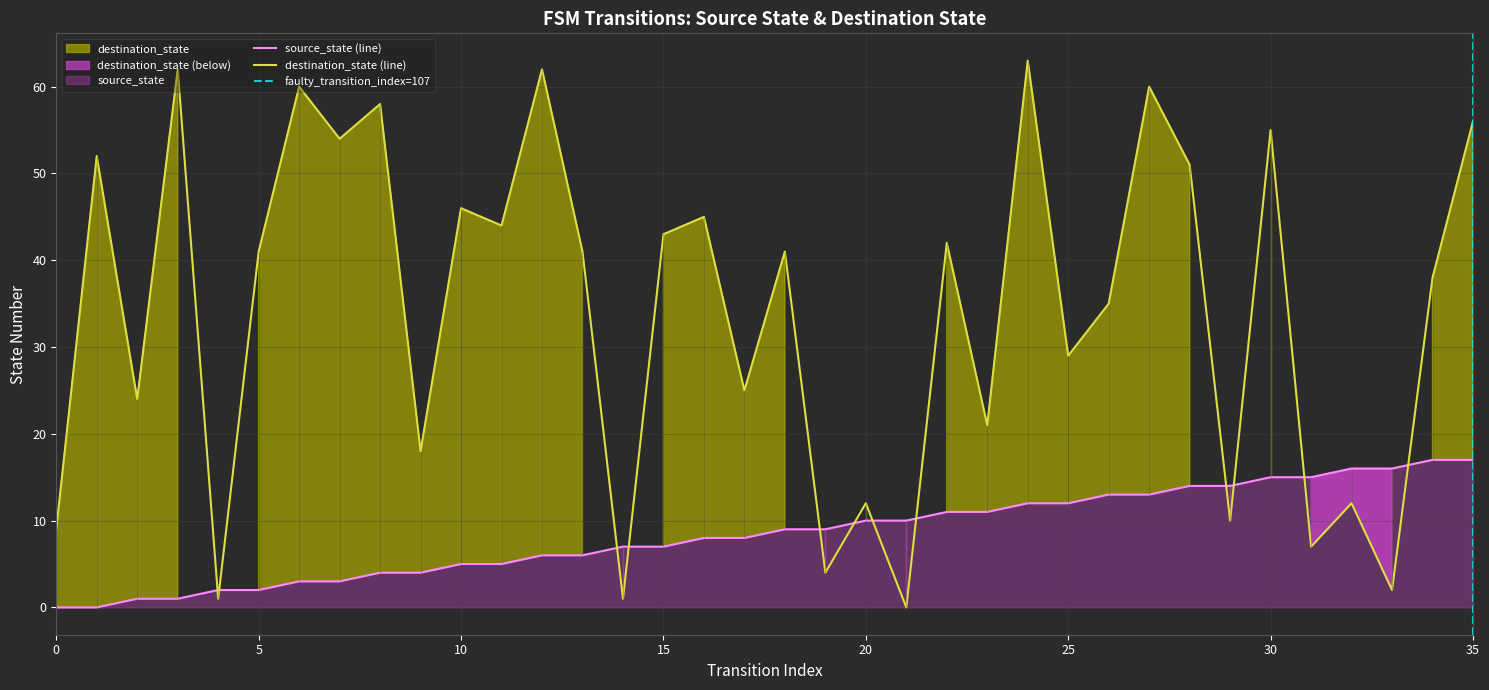

At which label is destination_state (line) closest to 31?

25